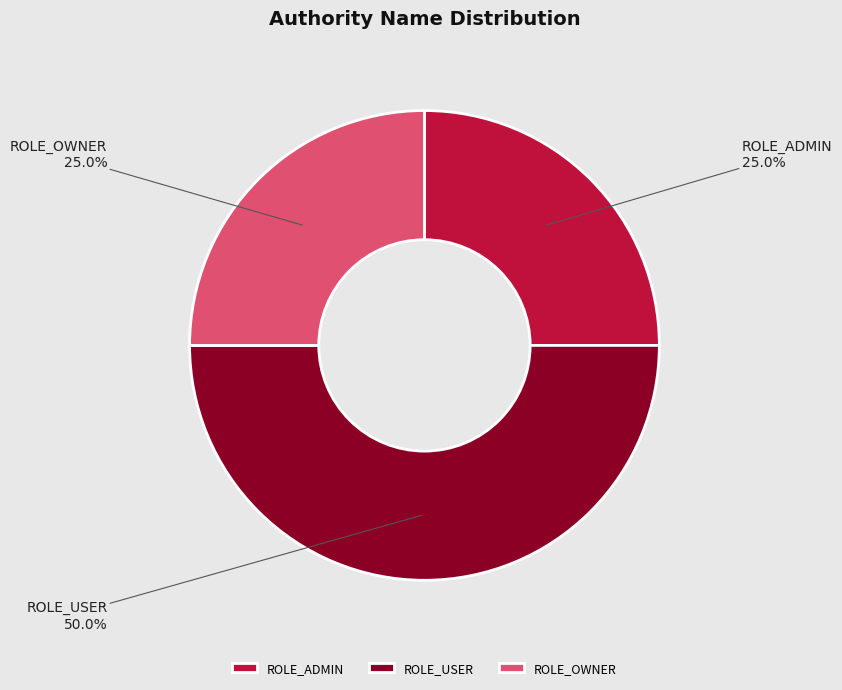

To the nearest percent, what portion does ROLE_ADMIN represent?

25%